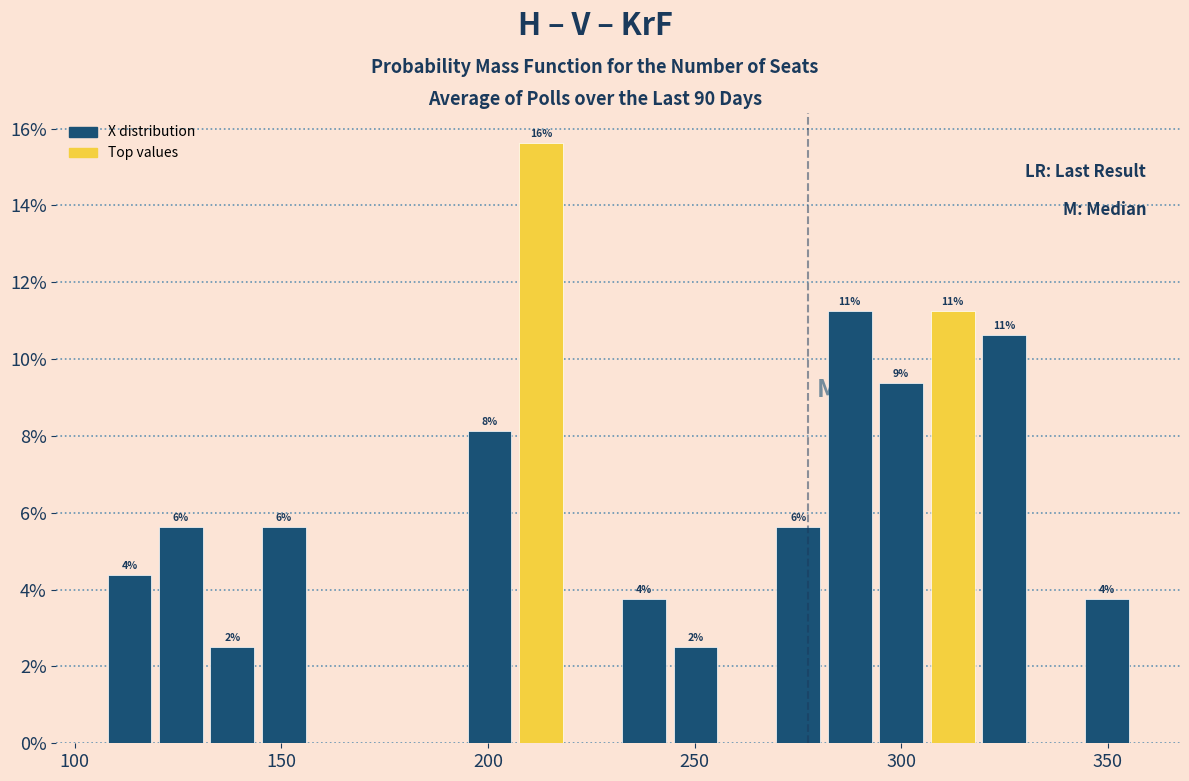

Read against the x-axis, roughly where is the centre of the tallest bar?

215